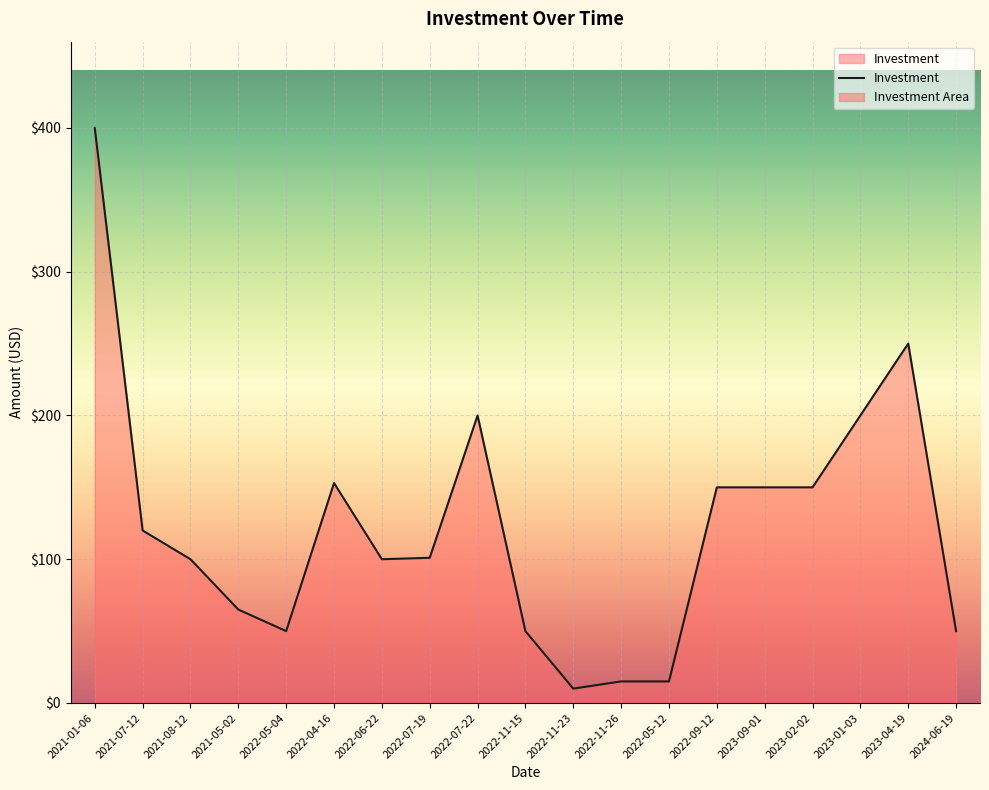

Reading left to right, list all the values displayed in this chart.

400	120	100	65	50	153	100	101	200	50	10	15	15	150	150	150	200	250	50